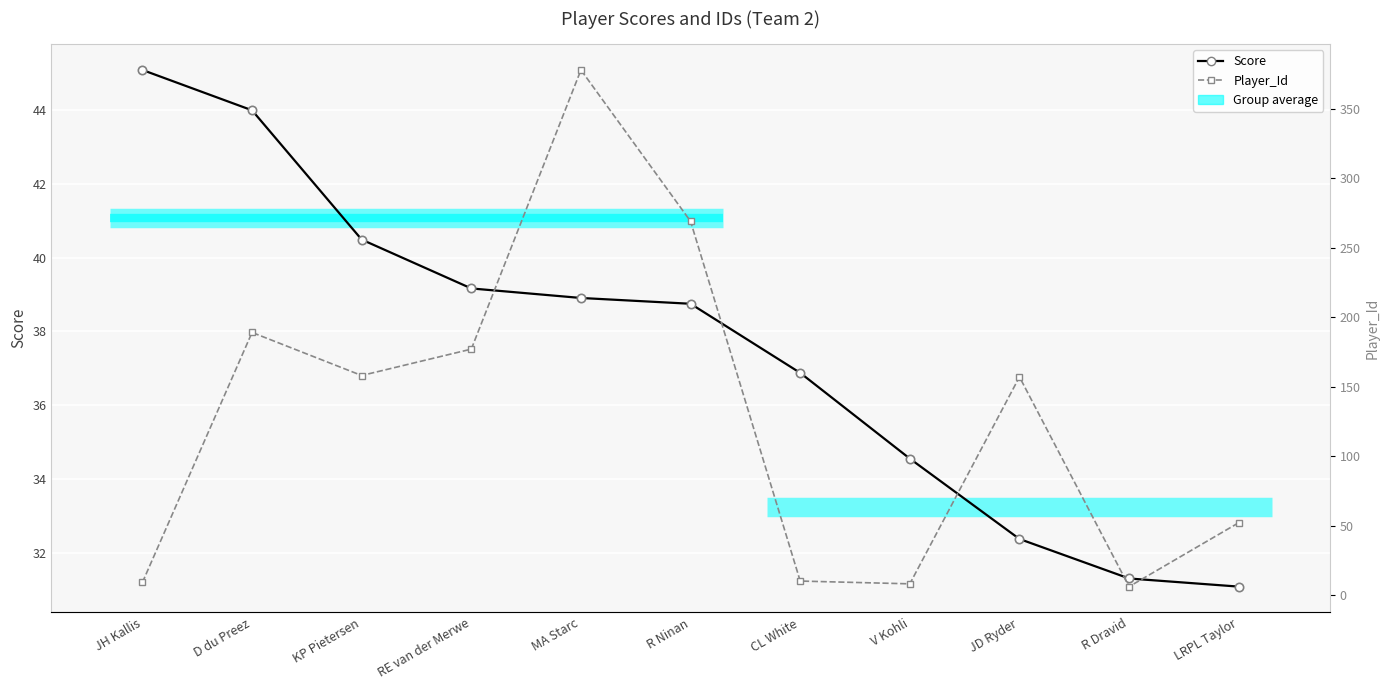

True or false: Score has more than 0 points higher than both neighbors.

False